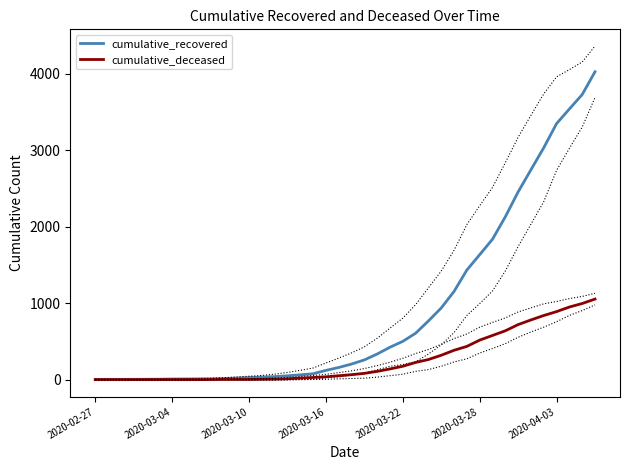

True or false: cumulative_deceased and cumulative_recovered intersect in this chart.

False